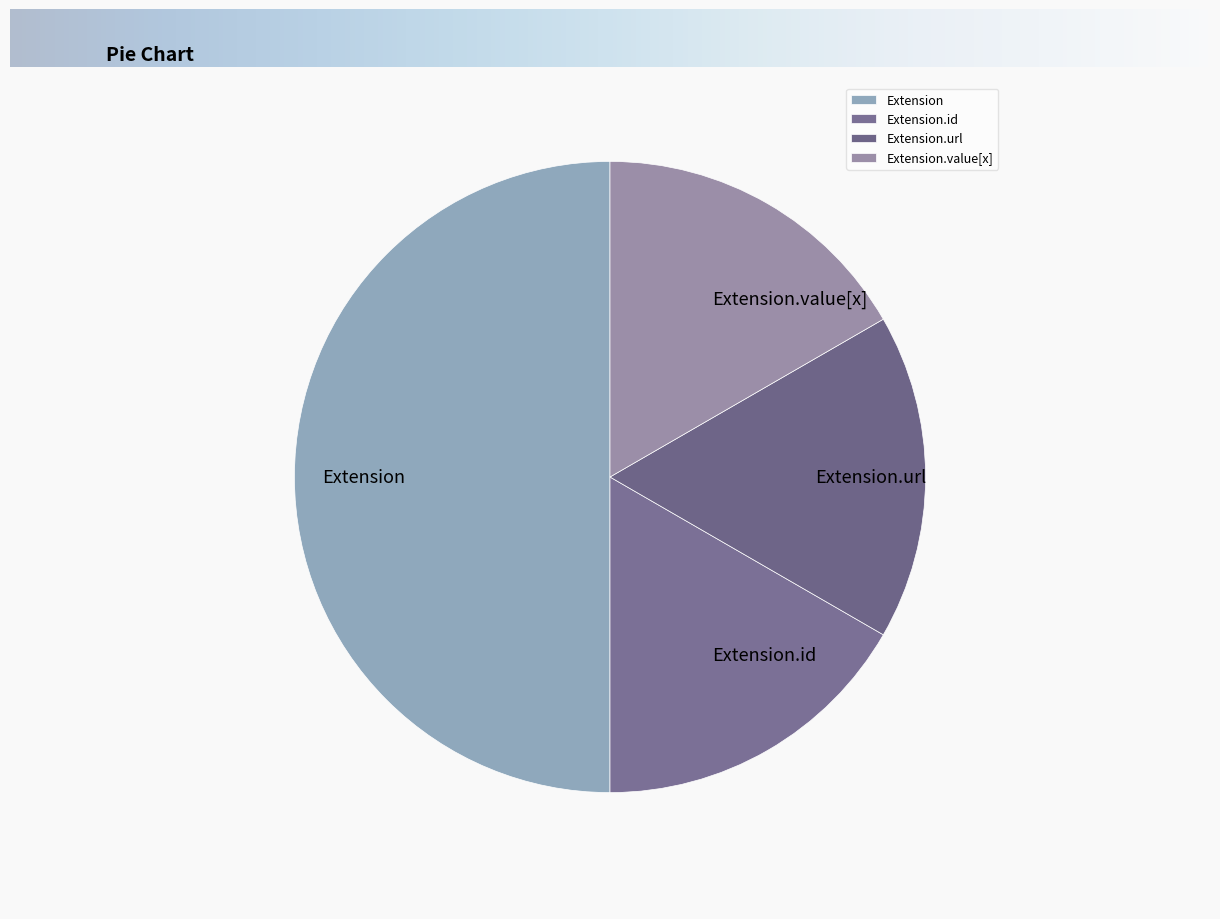

What is the ratio of the value at Extension.url to the value at Extension.value[x]?

1.0